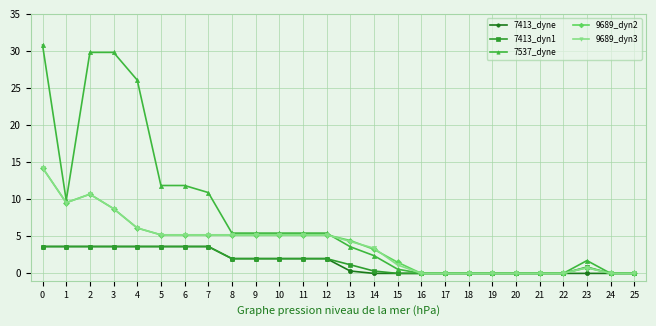

What is the value of the 9689_dyn2 point at the 4th from the left?

8.7